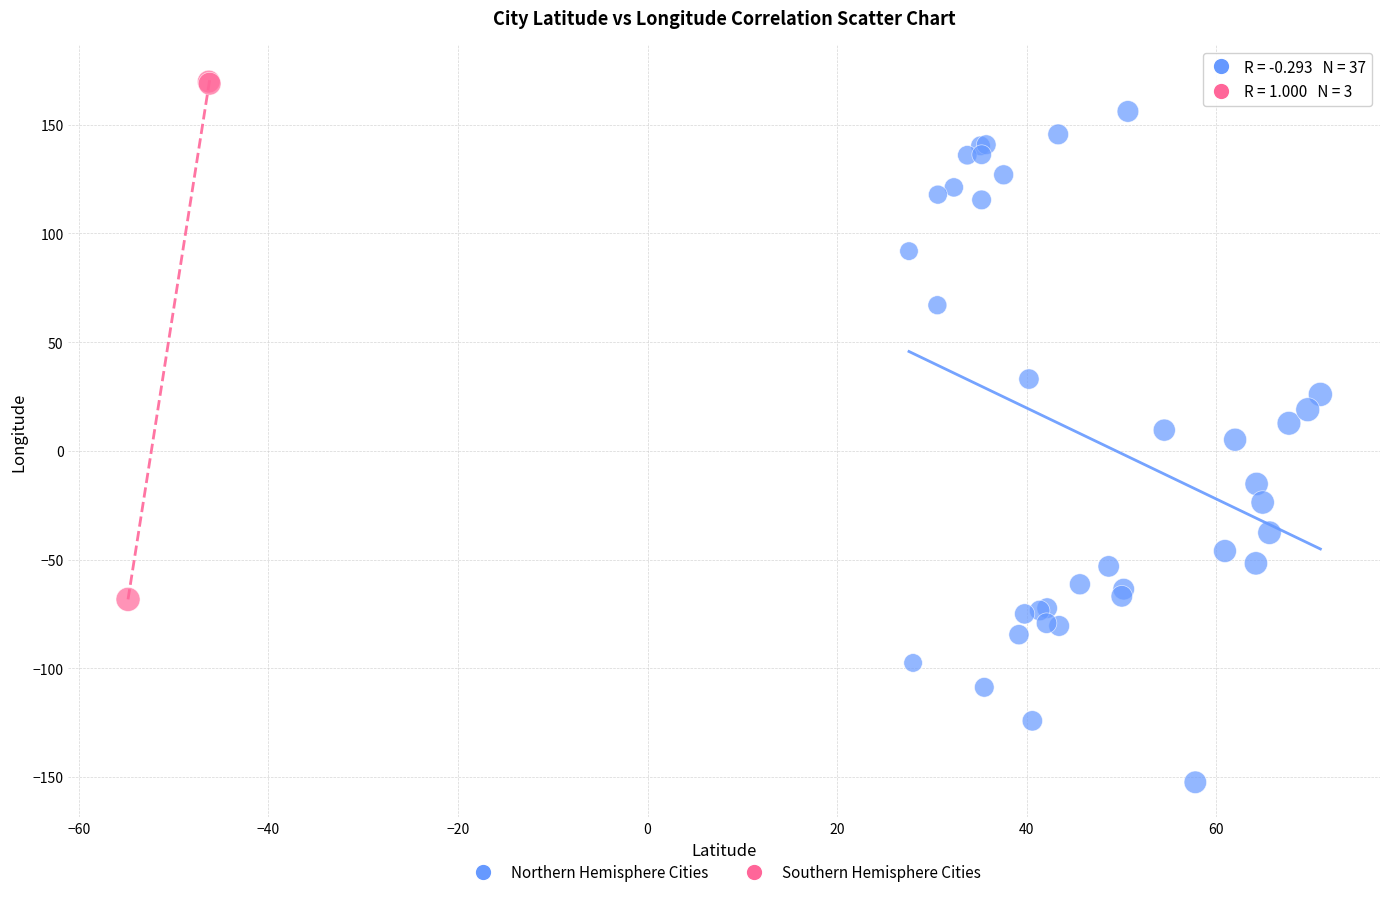

Which series reaches the minimum Y coordinate?

Northern Hemisphere Cities